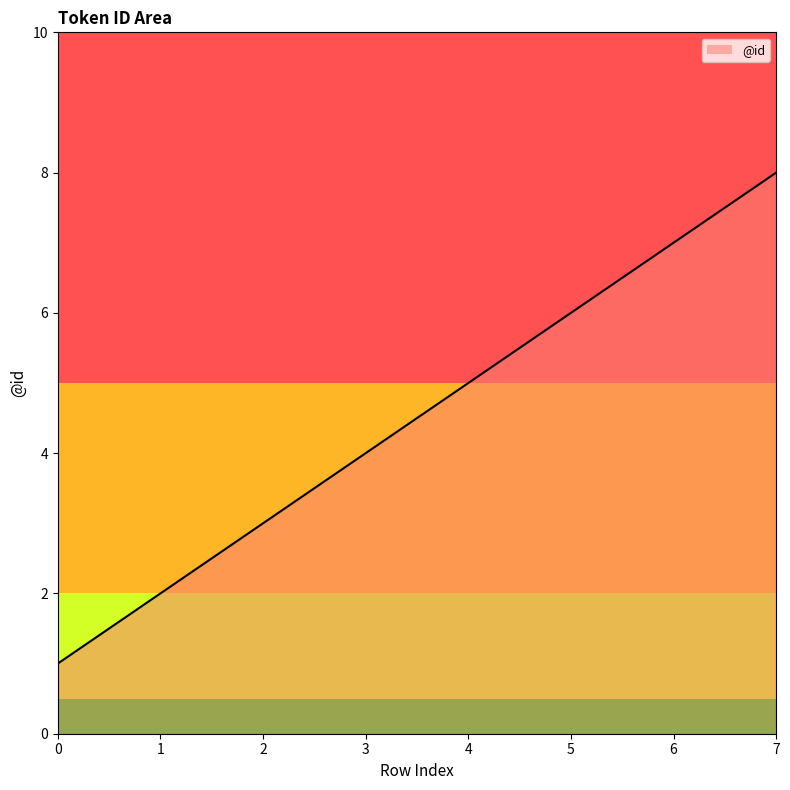

What is the approximate value at 4?

5